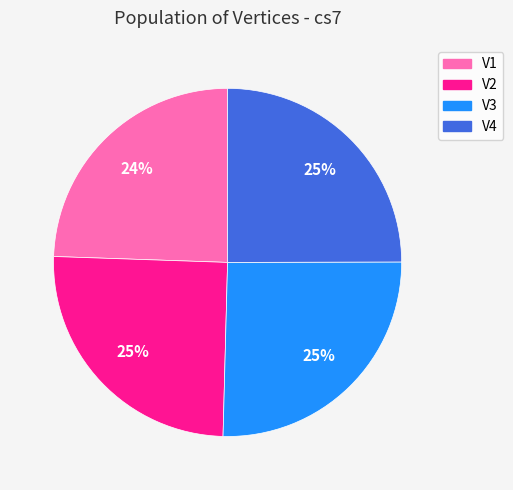

Approximately how many times larger is the value at V4 compared to V3?

1.0